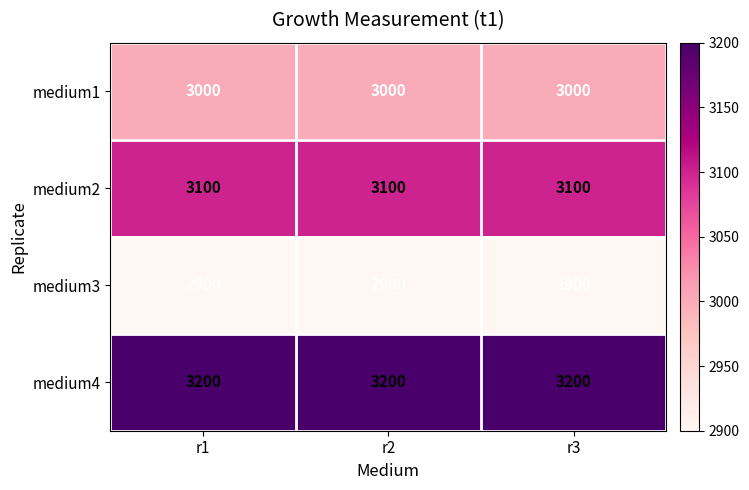

List the series in order of their peak value, lowest first.

medium3, medium1, medium2, medium4